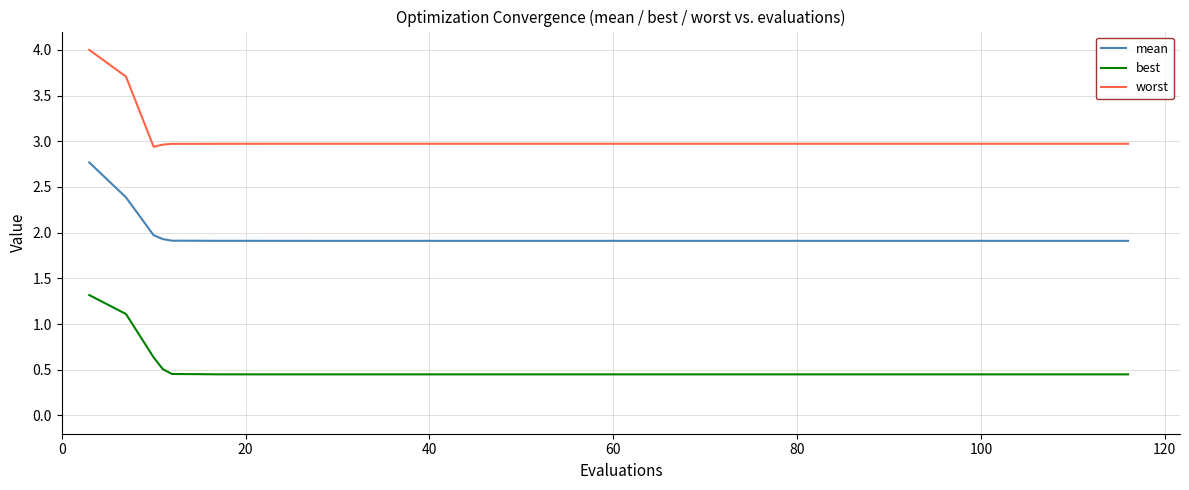

Which series has the largest total across all categories?

worst